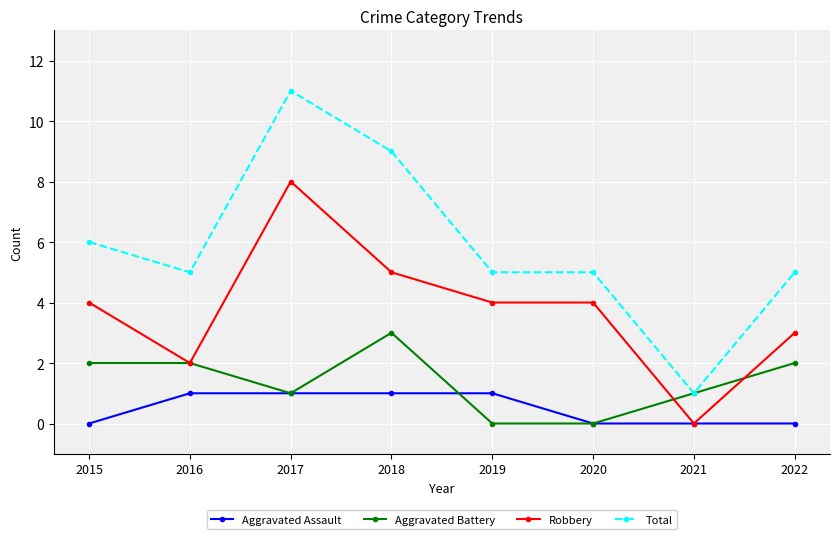

How many series are shown in this chart?

4